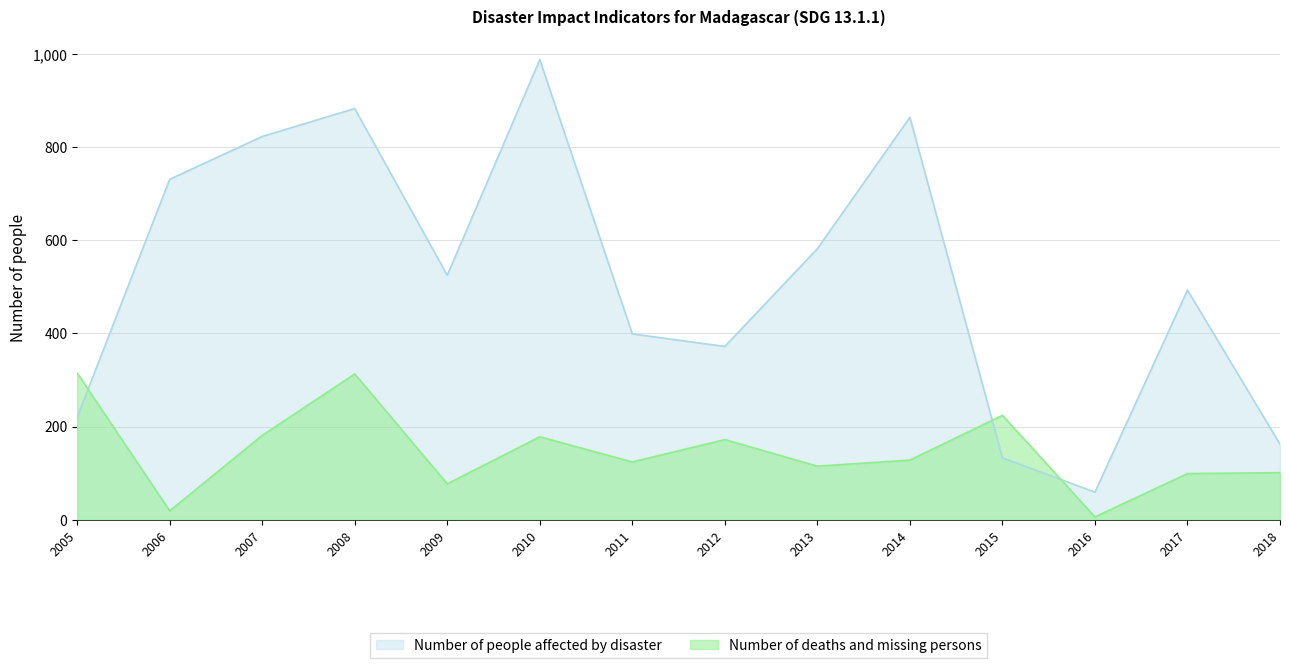

True or false: Number of people affected by disaster has a value of 162 at 2018.

True